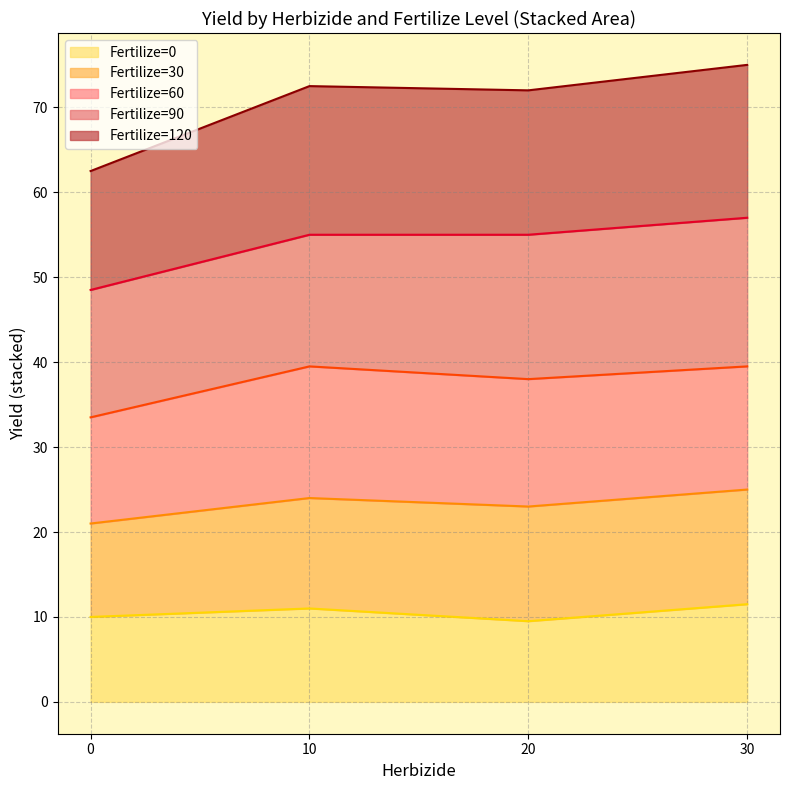

What is the maximum value for Fertilize=0?

11.5